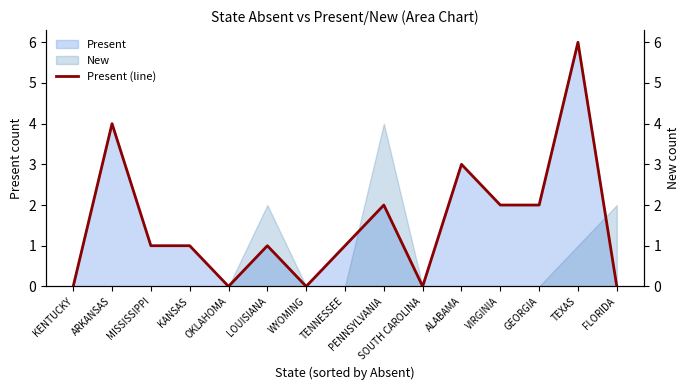

List the labels in order of value, smallest first.

KENTUCKY, OKLAHOMA, WYOMING, SOUTH CAROLINA, FLORIDA, MISSISSIPPI, KANSAS, LOUISIANA, TENNESSEE, PENNSYLVANIA, VIRGINIA, GEORGIA, ALABAMA, ARKANSAS, TEXAS